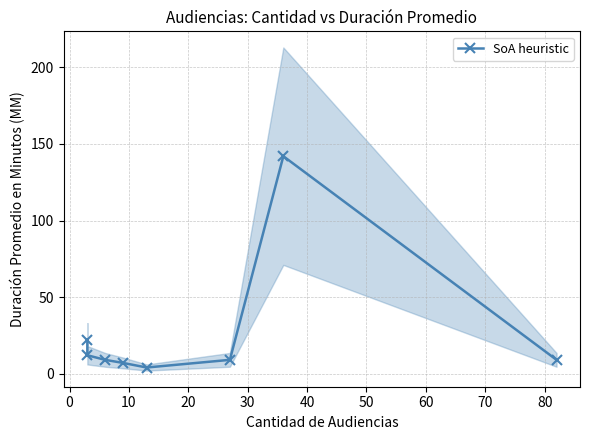

What is the difference between the second highest and minimum values?

18